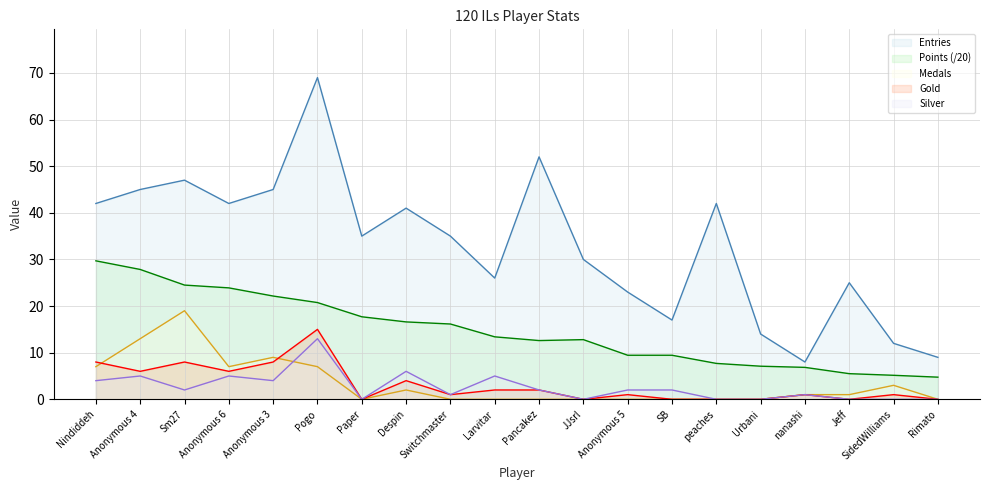

At how many categories does at least one series exceed 33?

11